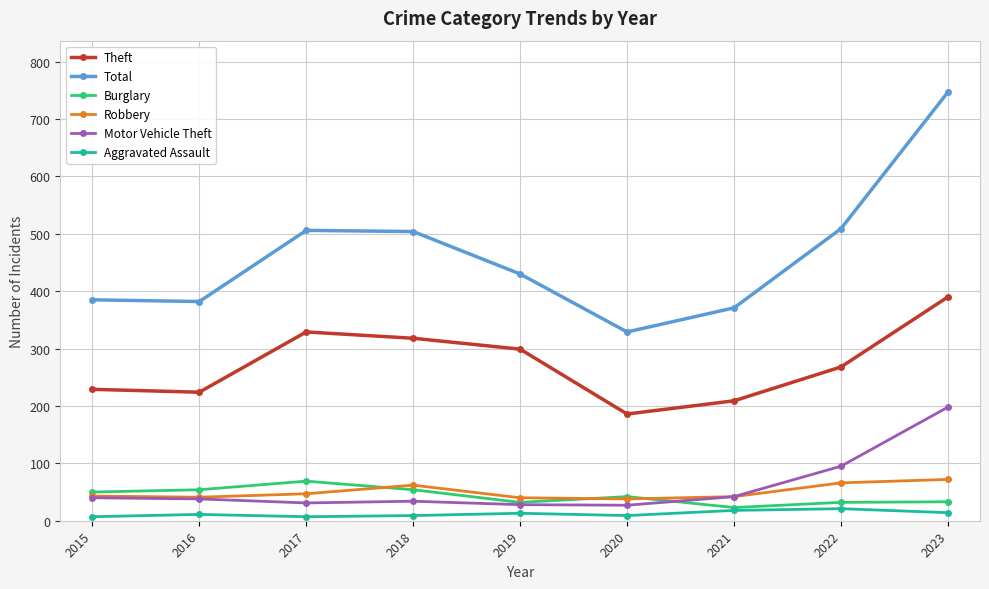

What is the difference between the maximum and minimum values in the Robbery series?

34